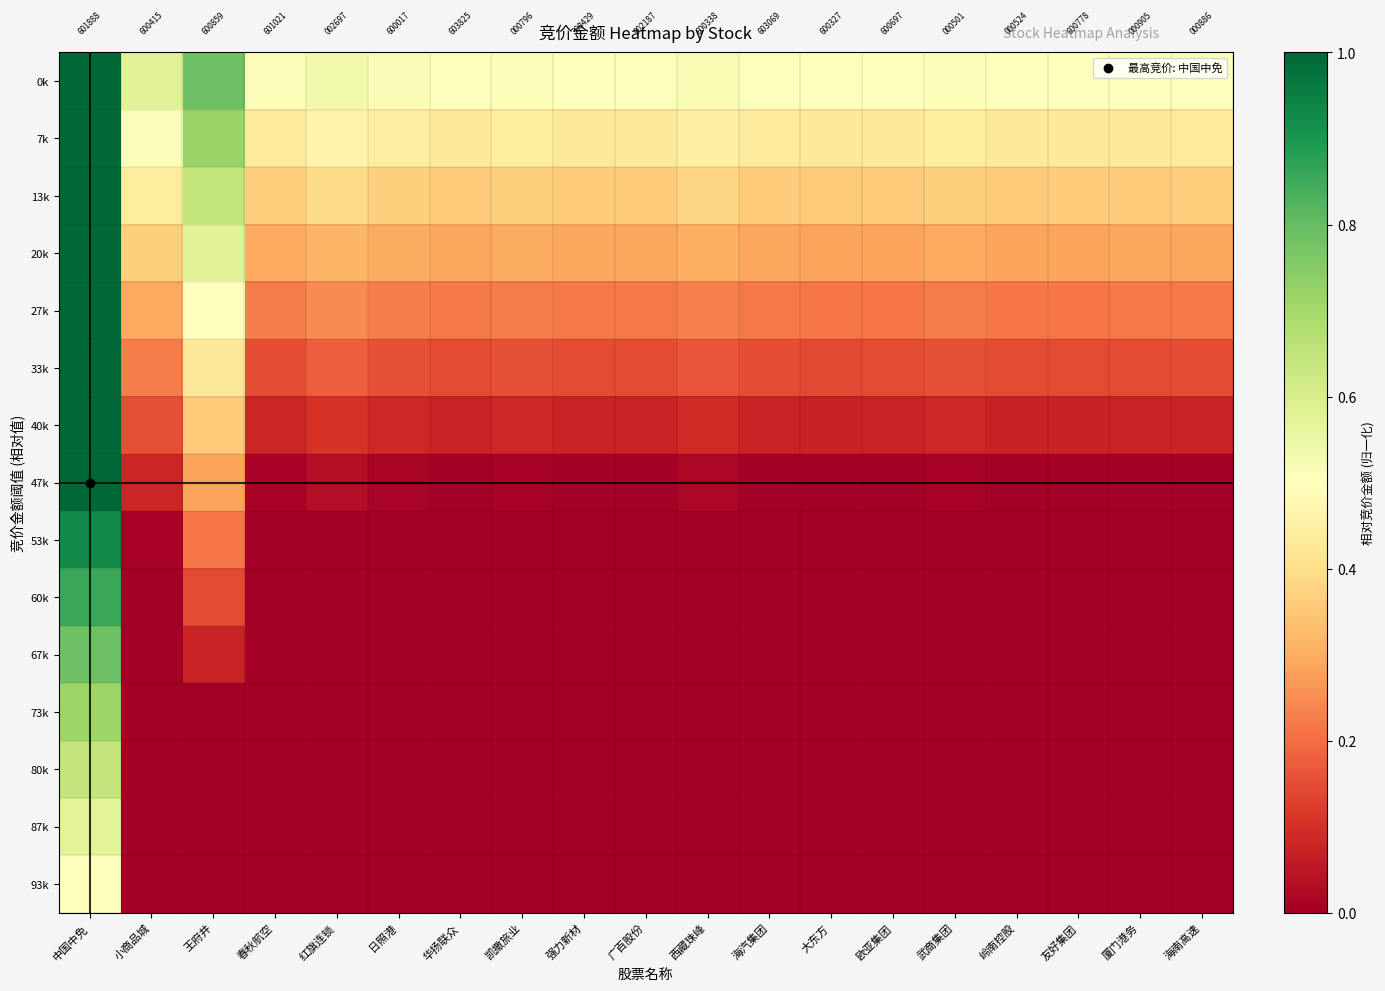

Which series changed the most between 春秋航空 and 日照港?

0k